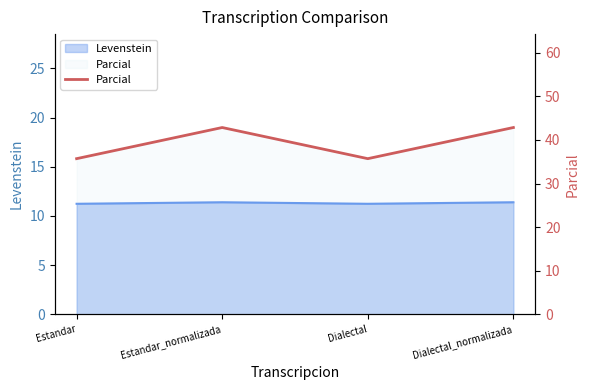

Is it true that the value at Dialectal is 35.7?

True